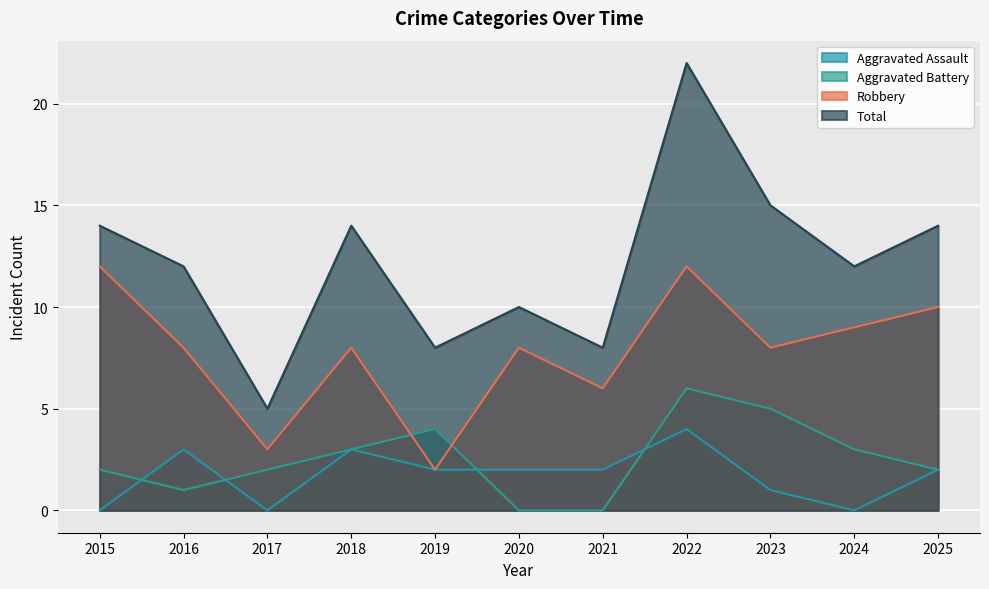

Does the chart display data point markers on the line(s)?

No